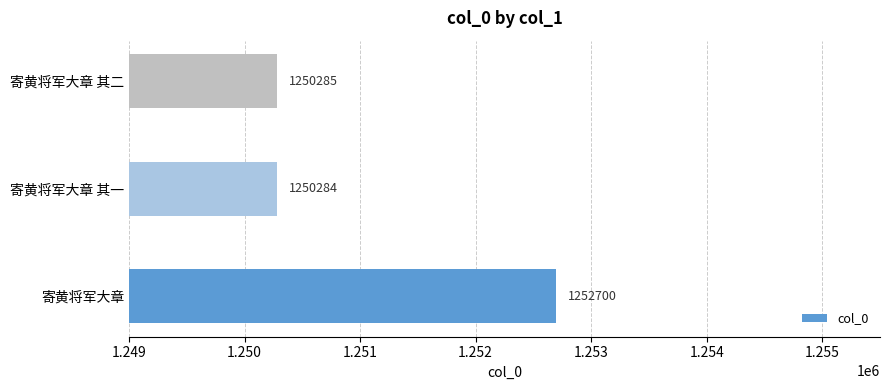

What is the average value?

1251090